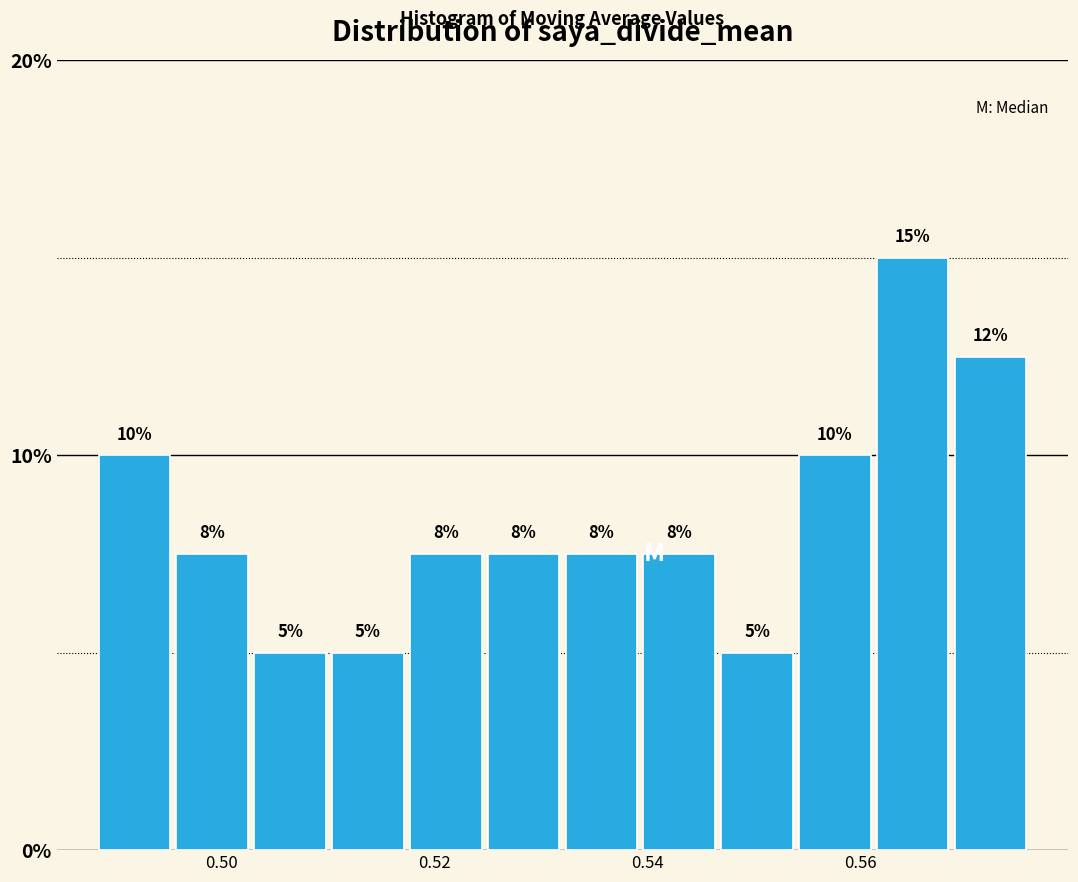

Read against the x-axis, roughly where is the centre of the tallest bar?

0.564